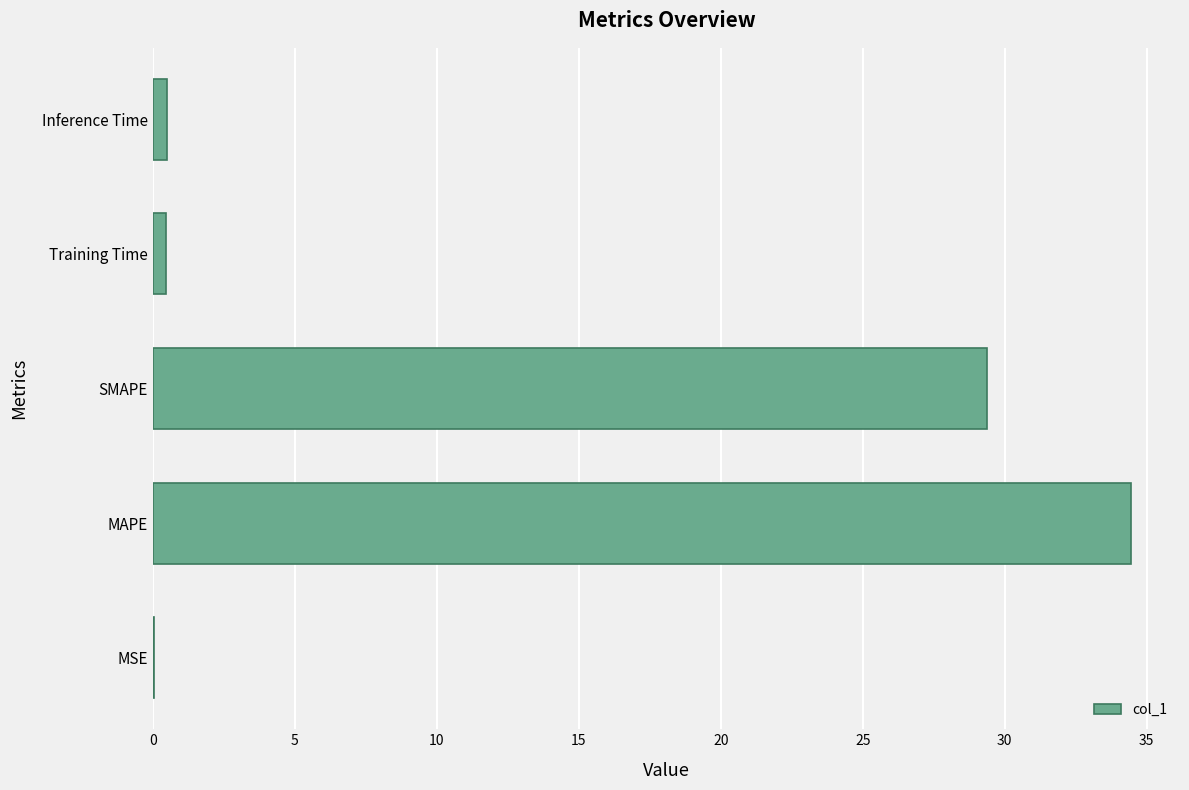

The value at MAPE is 34.5. True or false?

True